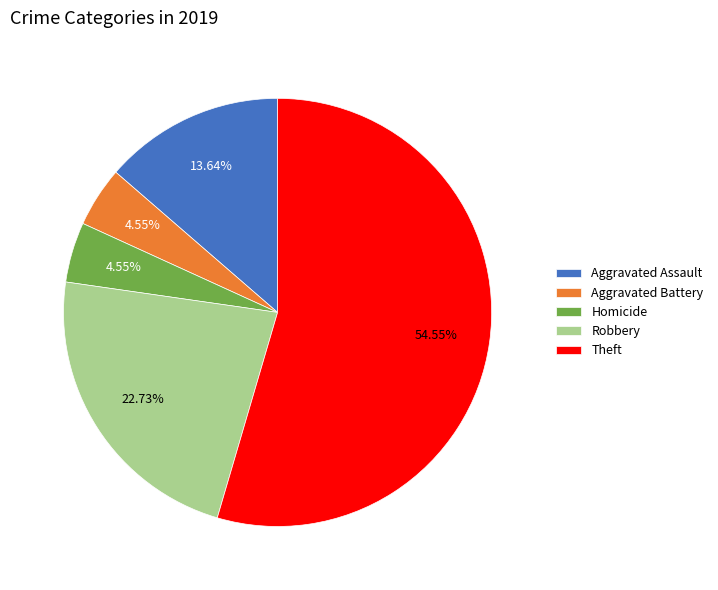

What is the majority slice?

Theft